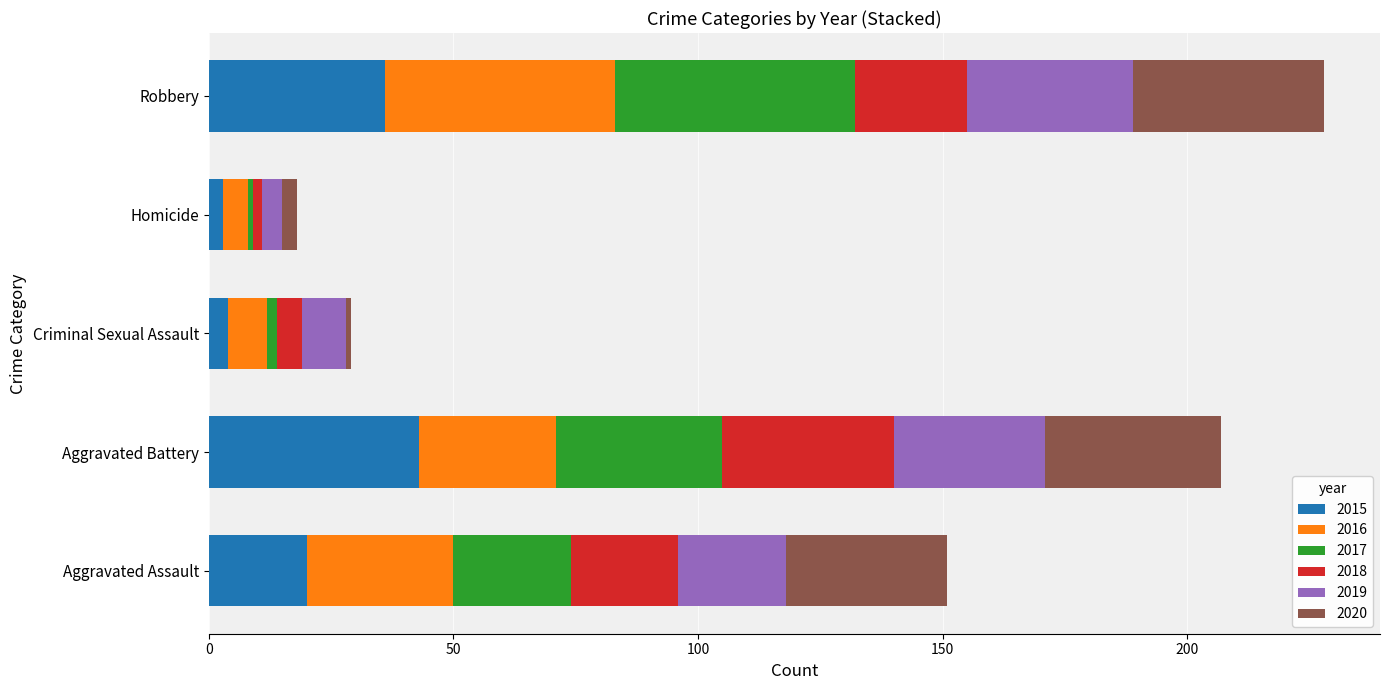

What is the sum of the 2015 values at Criminal Sexual Assault and Aggravated Assault?

24